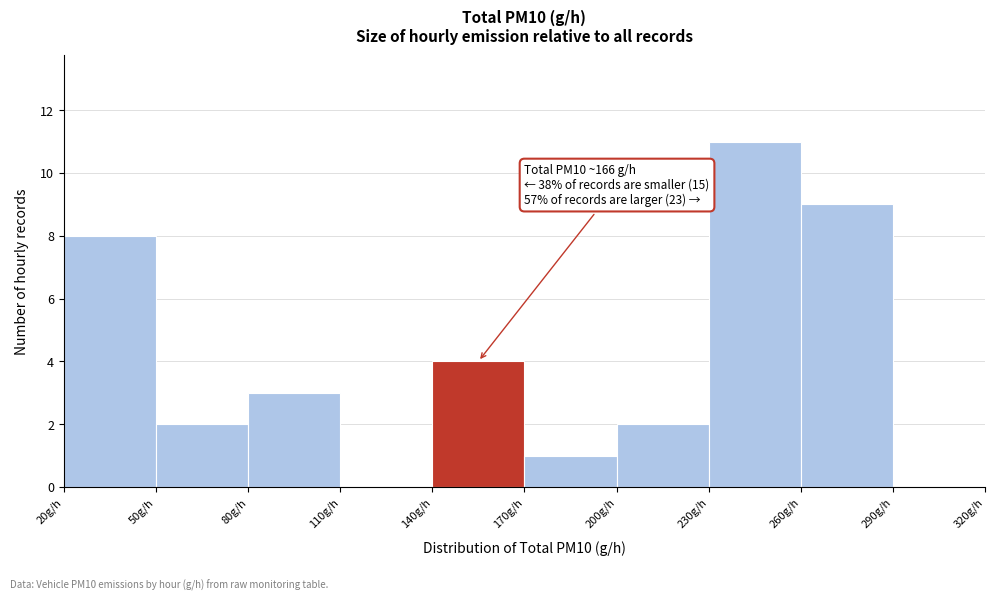

Over which range of the x-axis is the bar tallest?

230 to 260